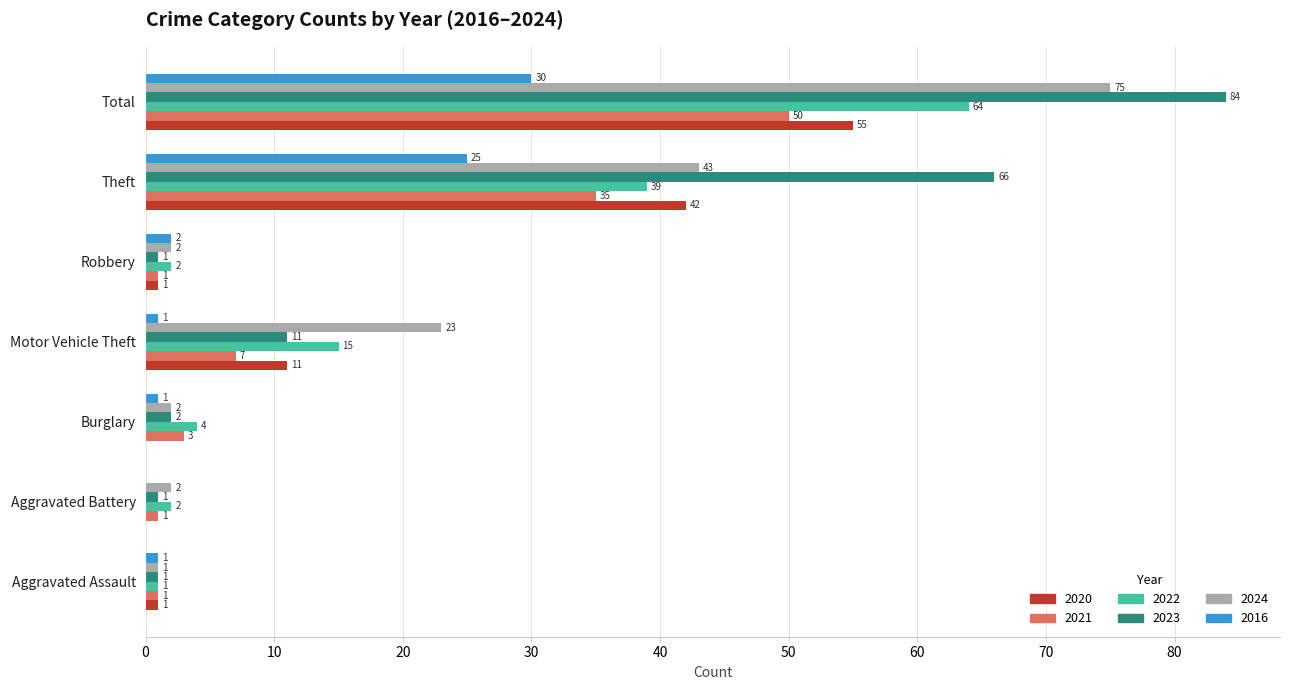

Is the value of 2024 at Total greater than the value of 2021 at Robbery?

Yes